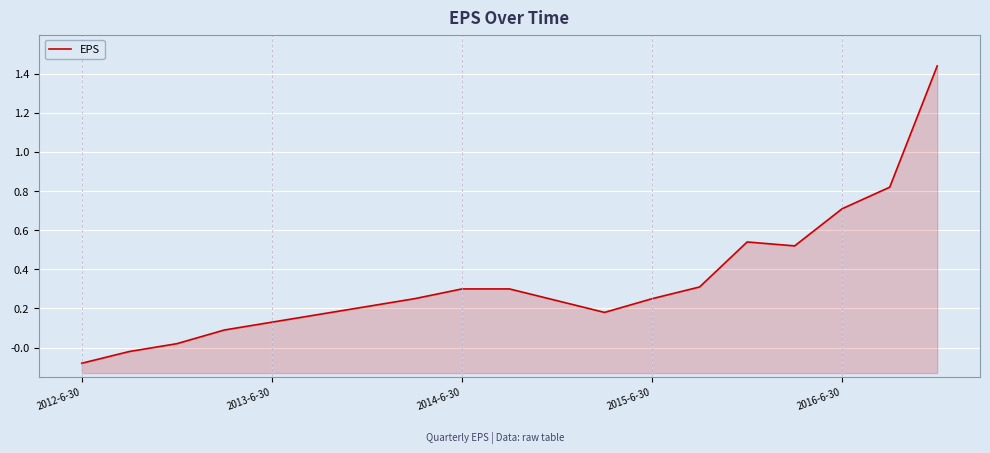

True or false: the data has more than 1 interior local peaks.

False